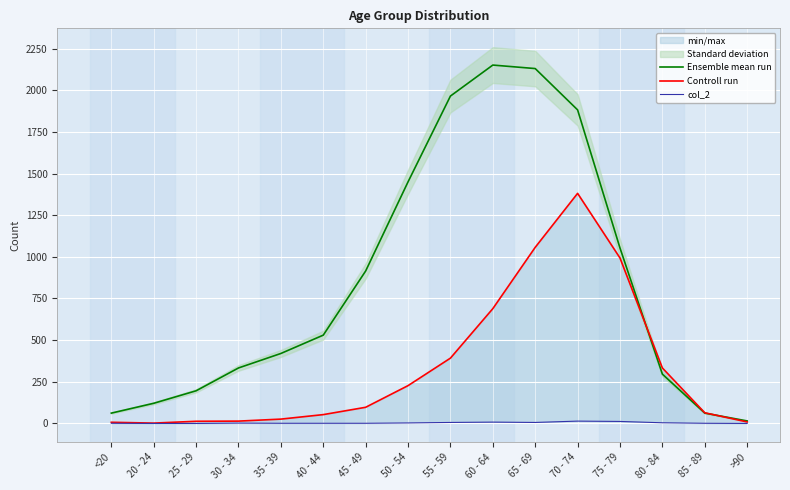

Reading left to right, list all the values displayed in this chart.

Ensemble mean run: <20=62	20 - 24=121	25 - 29=196	30 - 34=333	35 - 39=420	40 - 44=530	45 - 49=915	50 - 54=1450	55 - 59=1965	60 - 64=2151	65 - 69=2130	70 - 74=1882	75 - 79=1053	80 - 84=296	85 - 89=62	>90=15
Controll run: <20=7	20 - 24=2	25 - 29=13	30 - 34=14	35 - 39=26	40 - 44=53	45 - 49=97	50 - 54=227	55 - 59=392	60 - 64=689	65 - 69=1057	70 - 74=1381	75 - 79=993	80 - 84=333	85 - 89=64	>90=9
col_2: <20=1	20 - 24=0	25 - 29=0	30 - 34=2	35 - 39=1	40 - 44=1	45 - 49=1	50 - 54=3	55 - 59=6	60 - 64=8	65 - 69=6	70 - 74=14	75 - 79=12	80 - 84=4	85 - 89=1	>90=0